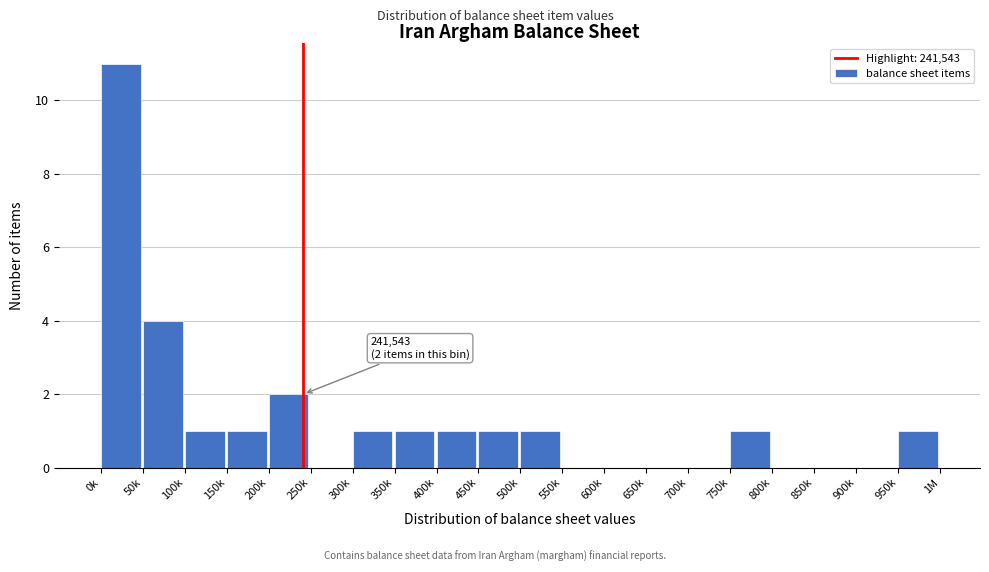

Reading left to right, what are all the values shown in this chart?

0k=11	50k=4	100k=1	150k=1	200k=2	250k=0	300k=1	350k=1	400k=1	450k=1	500k=1	550k=0	600k=0	650k=0	700k=0	750k=1	800k=0	850k=0	900k=0	950k=1